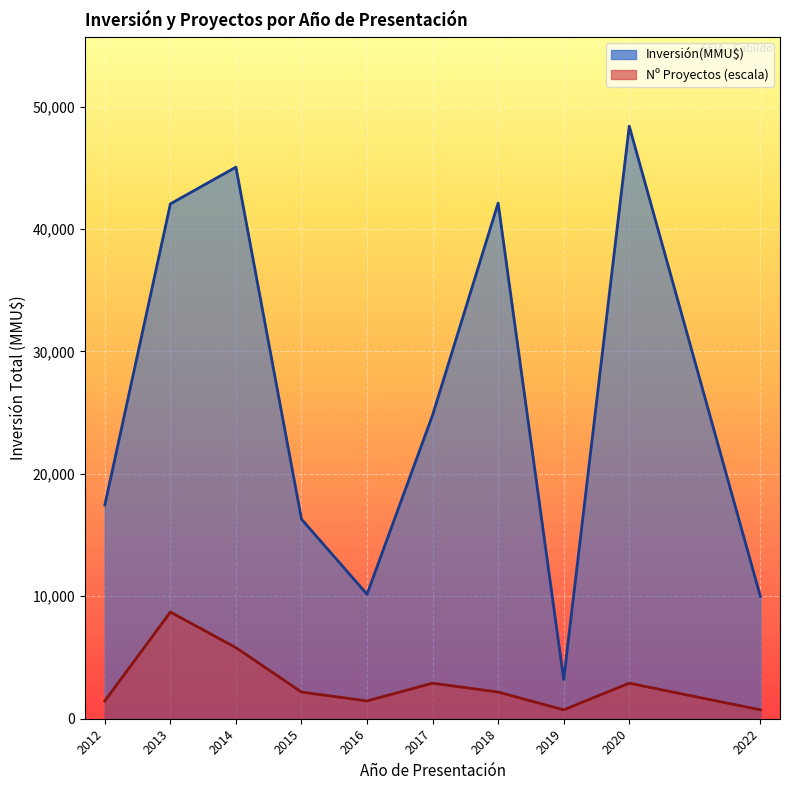

The value of Inversión(MMU$) at 2020 is 80031. True or false?

False